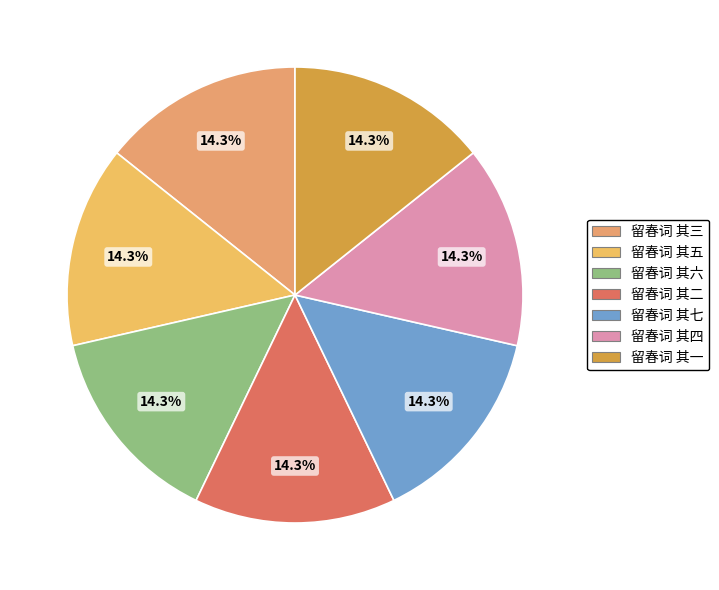

Which slice is the smallest?

留春词 其一